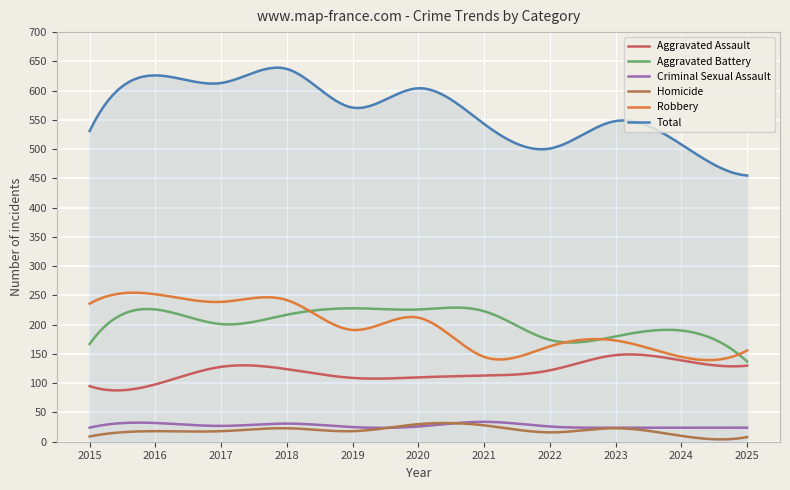

What are all the series names shown in the legend?

Aggravated Assault, Aggravated Battery, Criminal Sexual Assault, Homicide, Robbery, Total